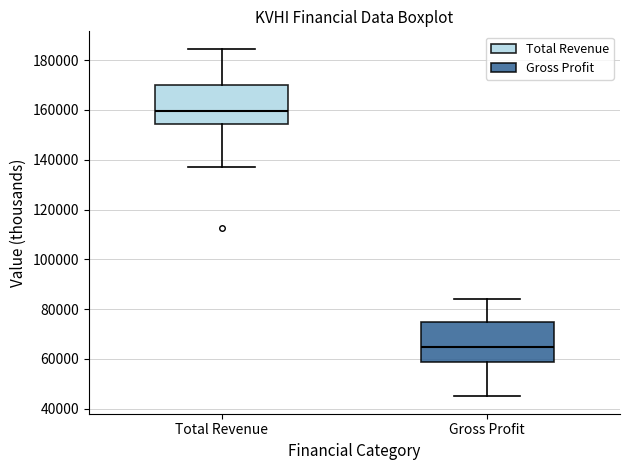

Reading left to right, transcribe this box plot: for each box, give where its median line is, the range the box spans, and where its two whiskers end, as read against the y-axis. The values are not printed on the chart, so give them approximately, as read against the axis.

Total Revenue: median 160000, box 154000 to 170000, whiskers 138000 to 184000
Gross Profit: median 64000, box 58000 to 74000, whiskers 46000 to 84000